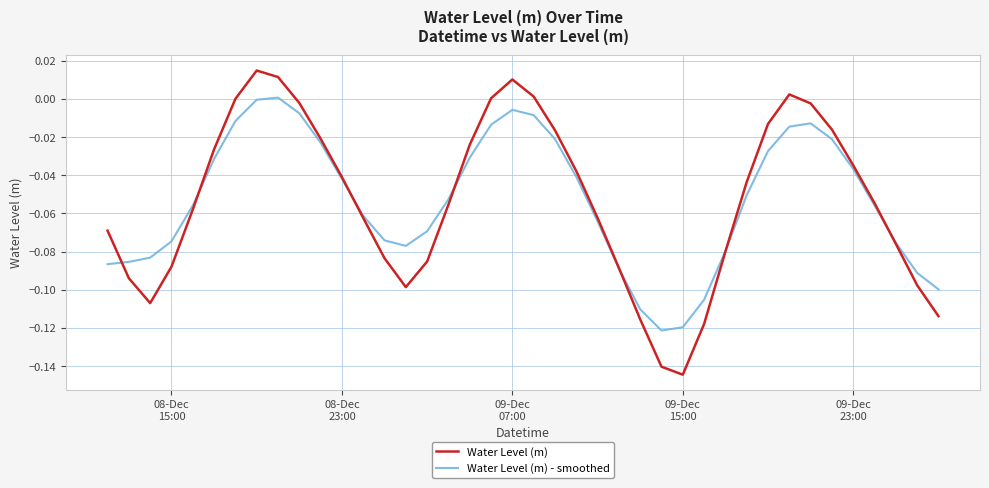

Rank the series by their maximum value, from lowest to highest.

Water Level (m) - smoothed, Water Level (m)